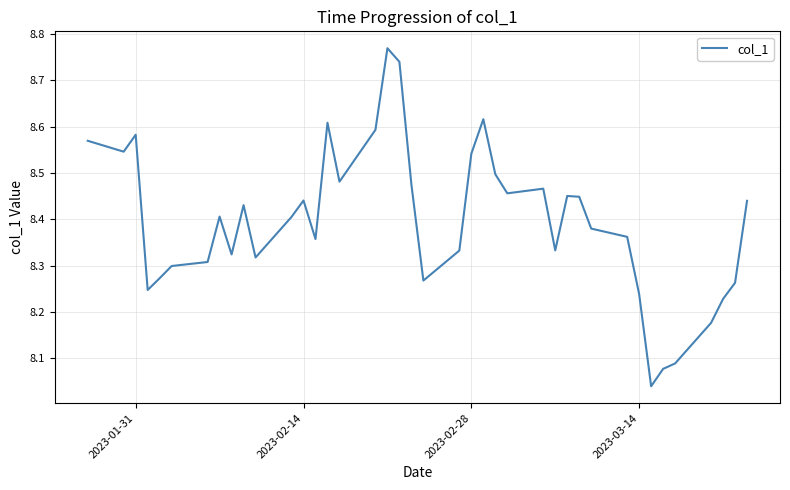

What is the difference between the maximum and minimum values?

0.7